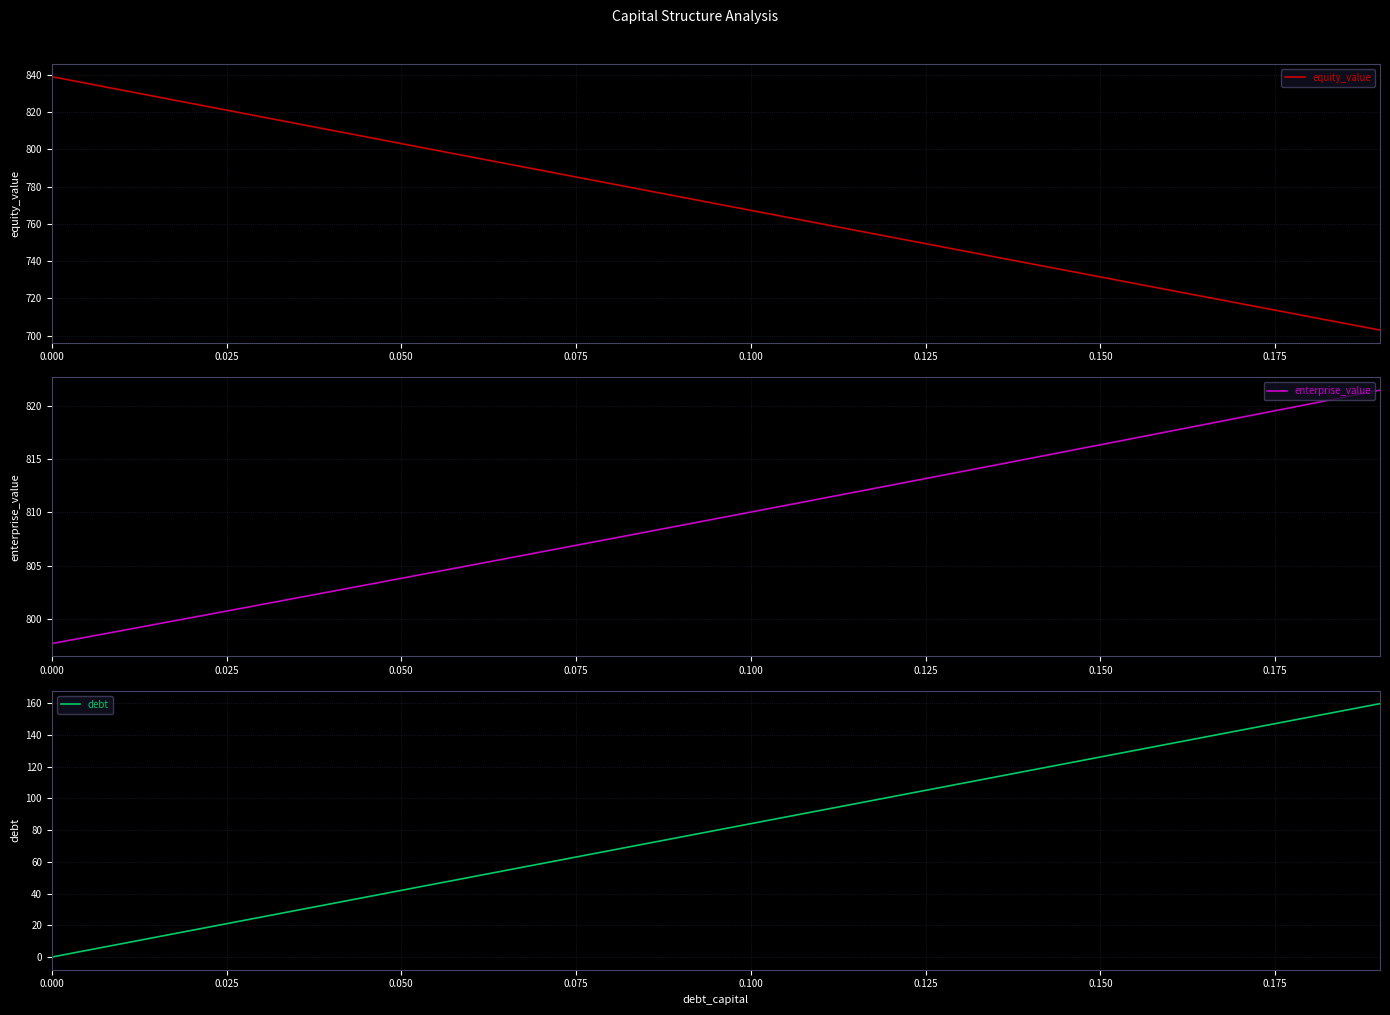

What is the lowest value of the enterprise_value series?

797.7